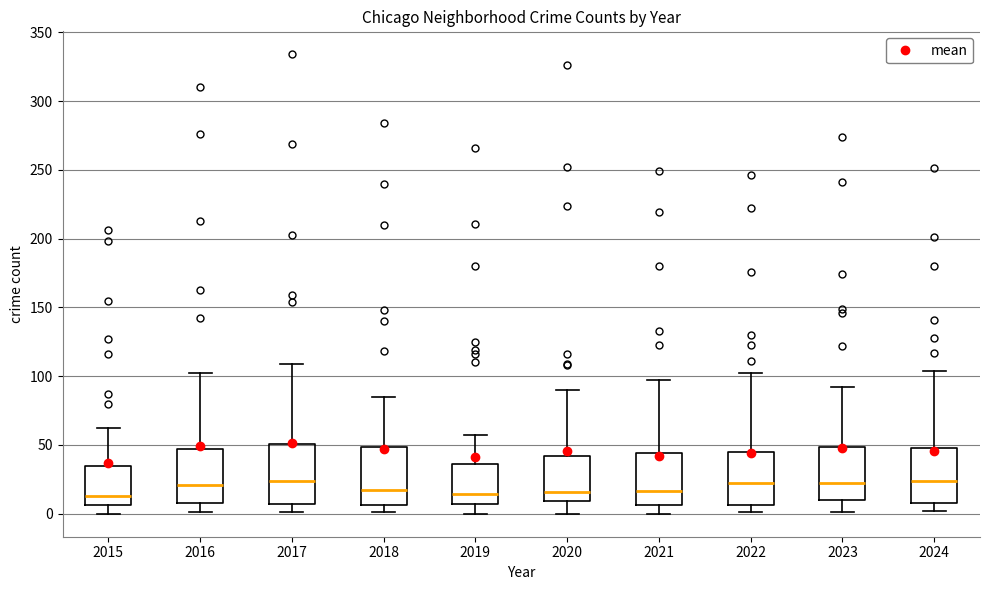

Reading left to right, read every box against the y-axis: the position of its median line, the range the box covers, and the ends of its whiskers. The values are not printed on the chart, so give them approximately, as read against the axis.

2015: median 15, box 5 to 35, whiskers 0 to 60
2016: median 20, box 10 to 45, whiskers 0 to 100
2017: median 25, box 5 to 50, whiskers 0 to 110
2018: median 20, box 5 to 50, whiskers 0 to 85
2019: median 15, box 5 to 35, whiskers 0 to 55
2020: median 15, box 10 to 40, whiskers 0 to 90
2021: median 15, box 5 to 45, whiskers 0 to 95
2022: median 25, box 5 to 45, whiskers 0 to 100
2023: median 25, box 10 to 50, whiskers 0 to 90
2024: median 25, box 10 to 50, whiskers 0 to 105